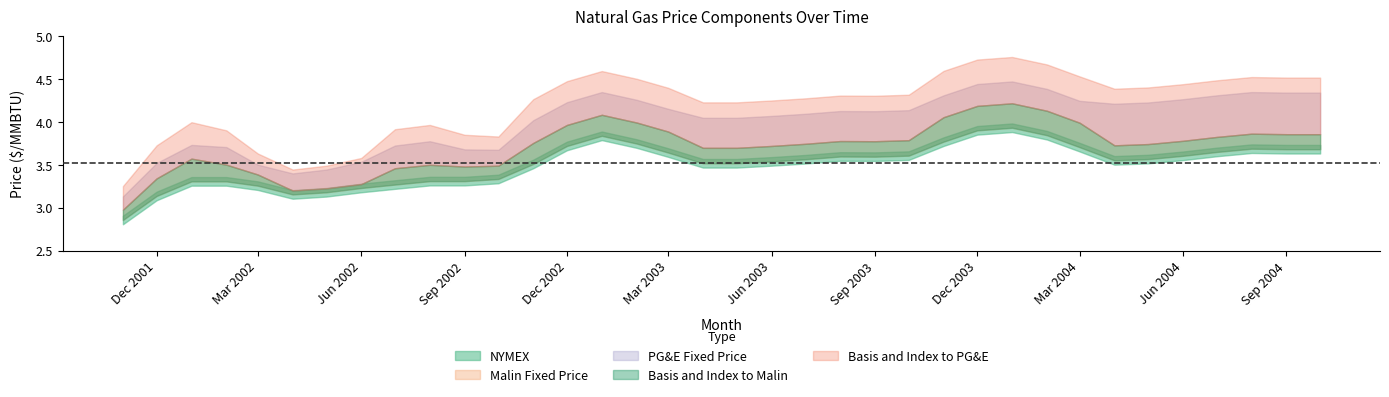

How many lines are shown in the chart?

5